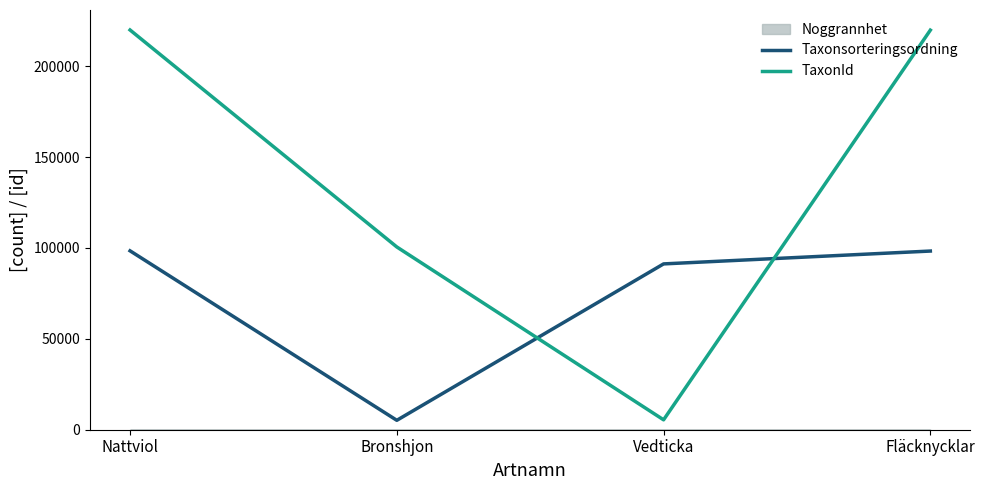

How many times do TaxonId and Taxonsorteringsordning cross each other?

2